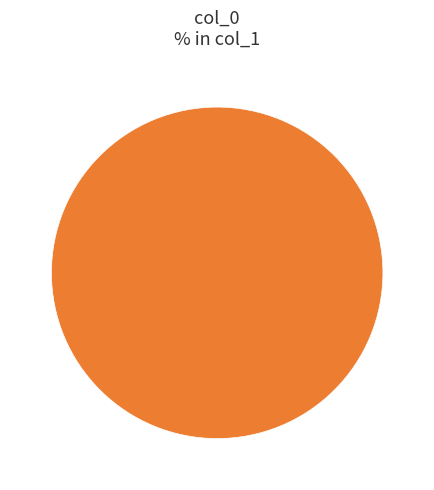

Rank the categories by value from lowest to highest.

1603758773, 1612465416